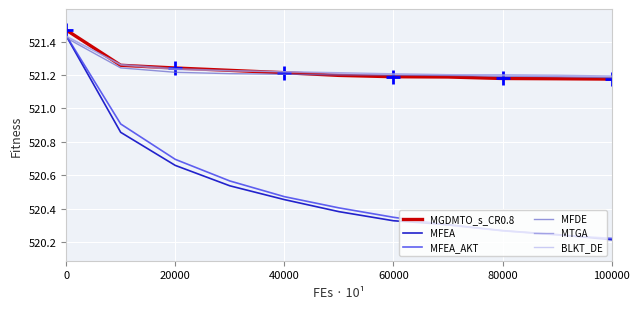

What is the sum of all MFDE values?

5733.5